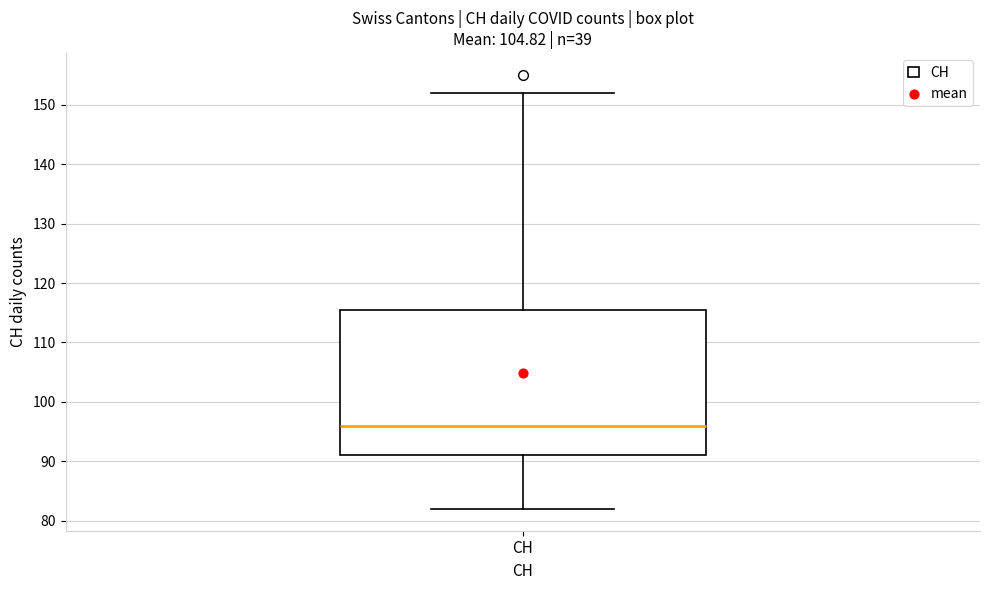

Transcribe this box plot: give where the median line is, the range the box spans, and where the two whiskers end, as read against the y-axis. The values are not printed on the chart, so give them approximately, as read against the axis.

median 96, box 91 to 116, whiskers 82 to 152